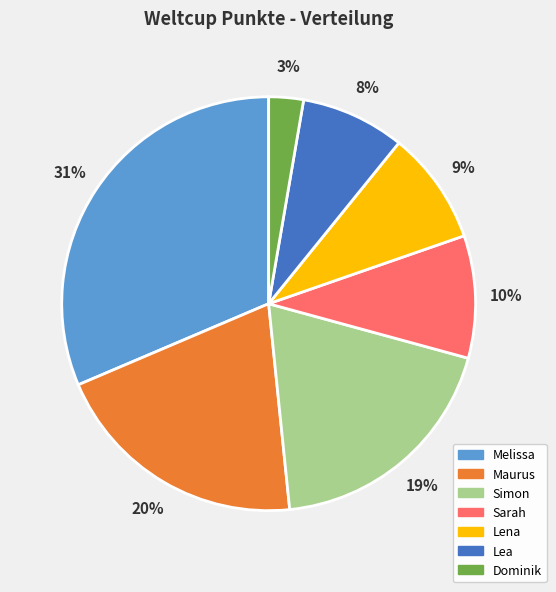

To the nearest percent, what is the average slice percentage?

14%